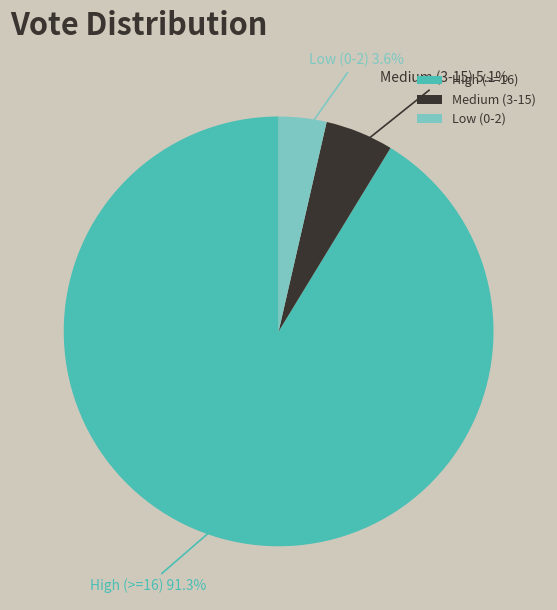

Which category has the smallest portion of the pie?

Low (0-2)